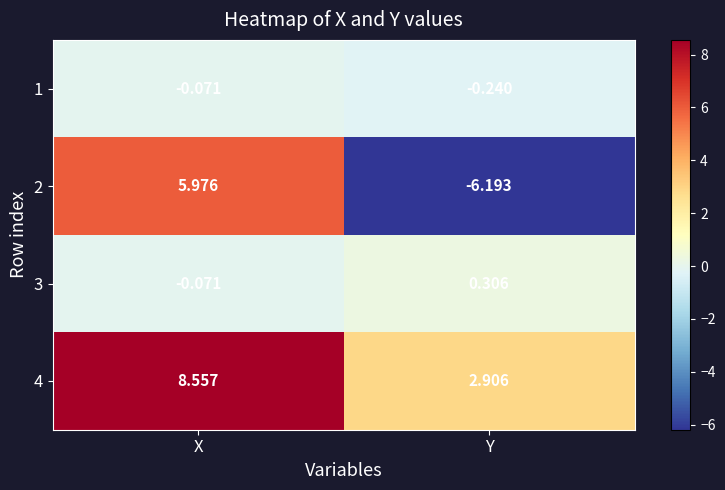

Count the number of data series in this chart.

4